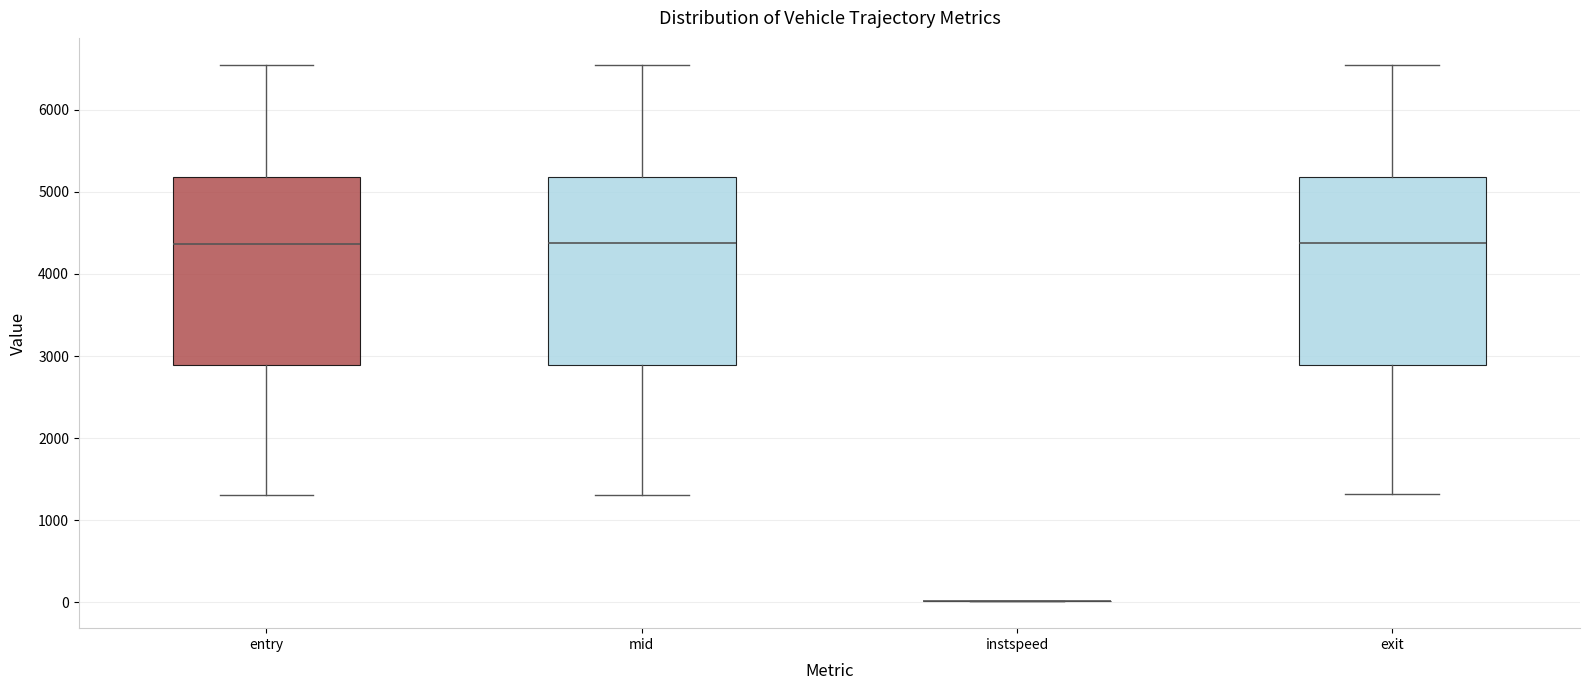

Reading left to right, read every box against the y-axis: the position of its median line, the range the box covers, and the ends of its whiskers. The values are not printed on the chart, so give them approximately, as read against the axis.

entry: median 4400, box 2900 to 5200, whiskers 1300 to 6500
mid: median 4400, box 2900 to 5200, whiskers 1300 to 6500
instspeed: box collapsed to a line at 0, whiskers 0 to 0
exit: median 4400, box 2900 to 5200, whiskers 1300 to 6500